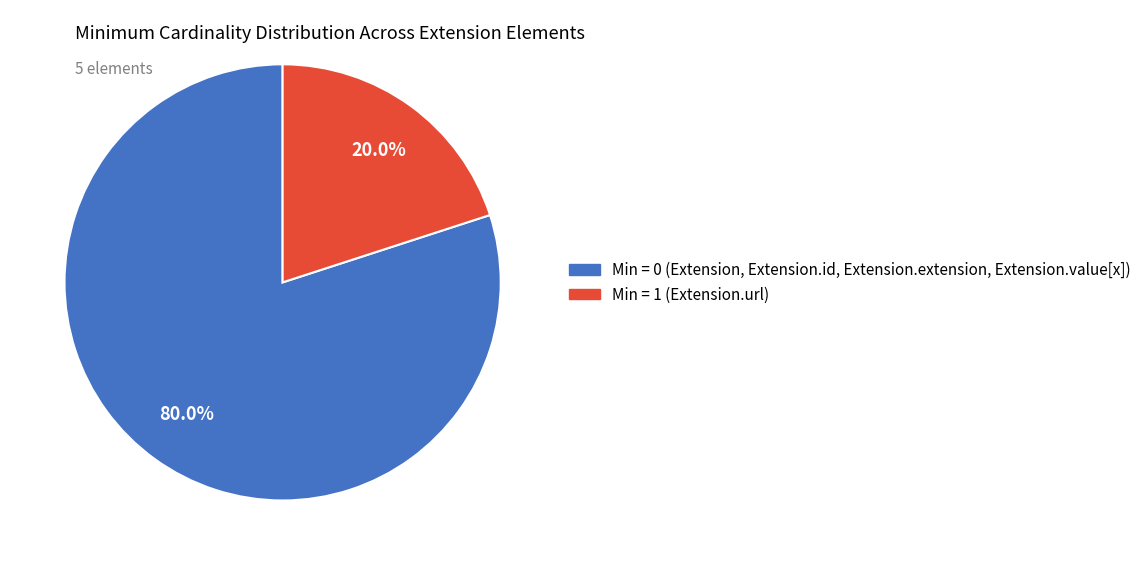

Is there any slice that represents more than half of the pie?

Yes